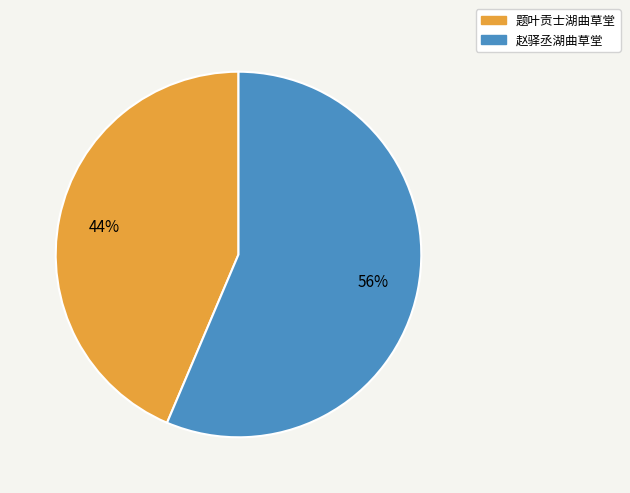

Do 赵驿丞湖曲草堂 and 题叶贡士湖曲草堂 together represent more than half of the pie?

Yes